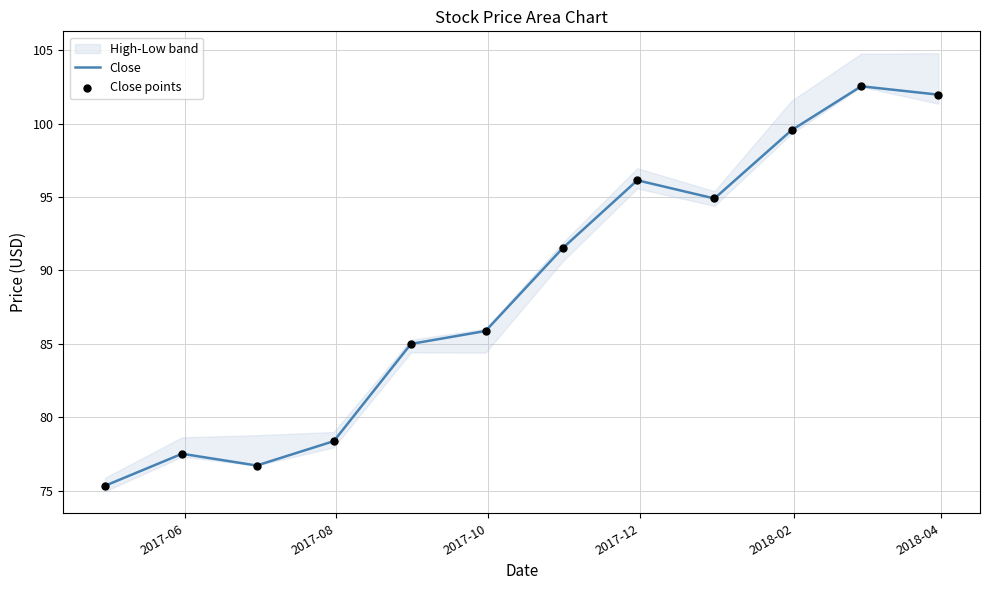

Which series contains the lowest Y value?

Close